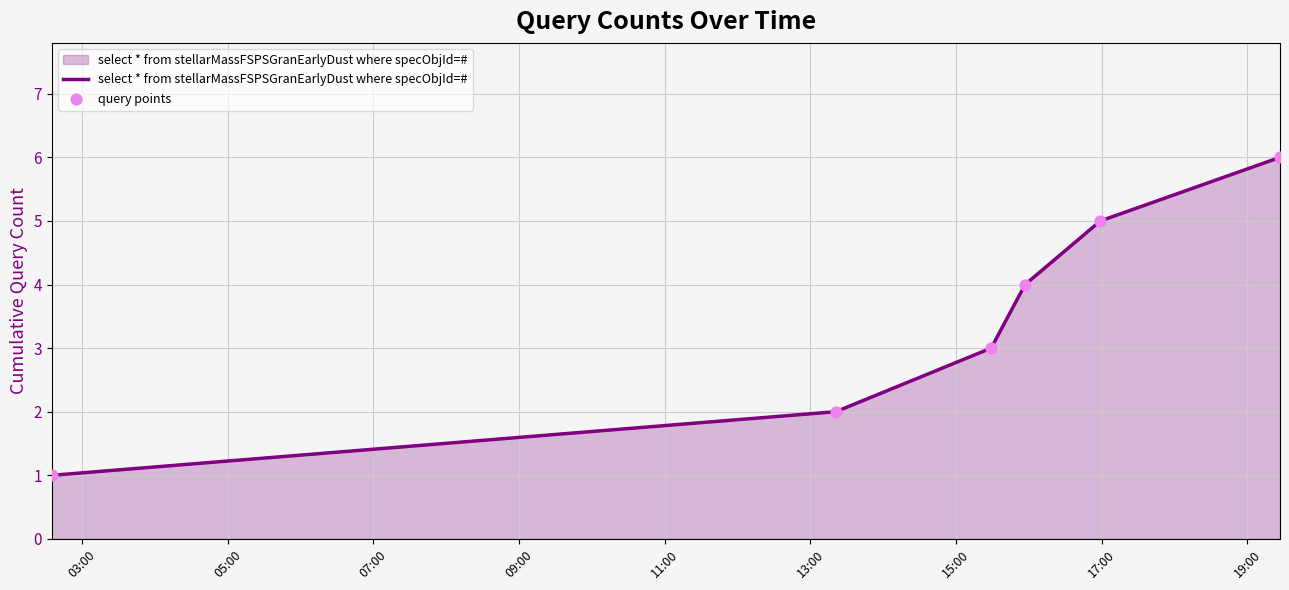

What is the difference between the second highest and minimum values?

4